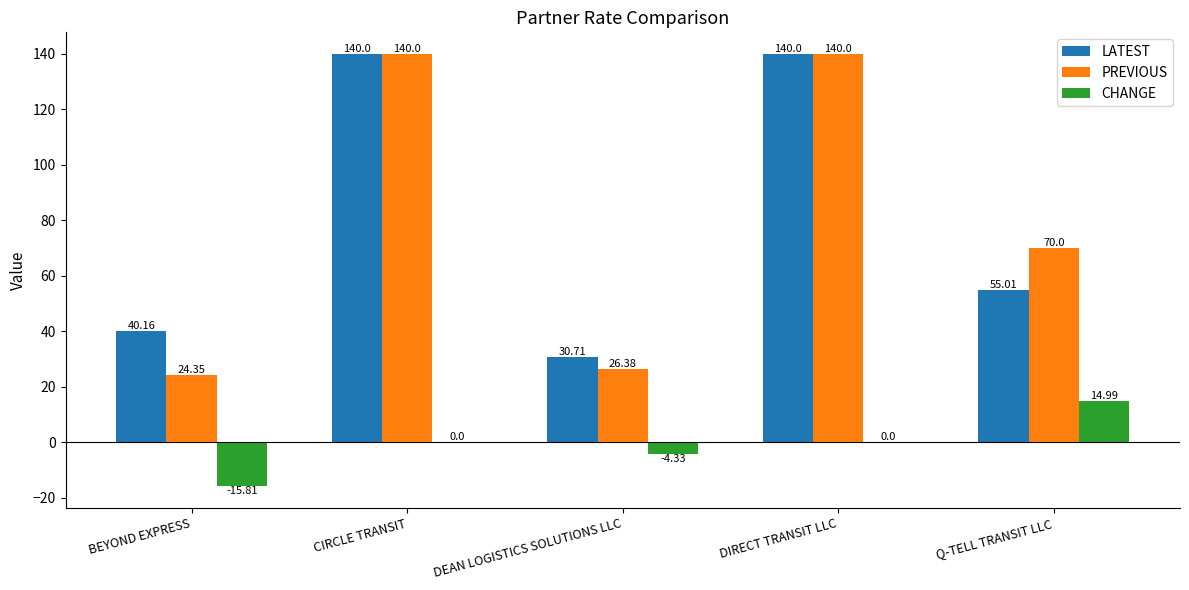

Are the bars horizontal?

No